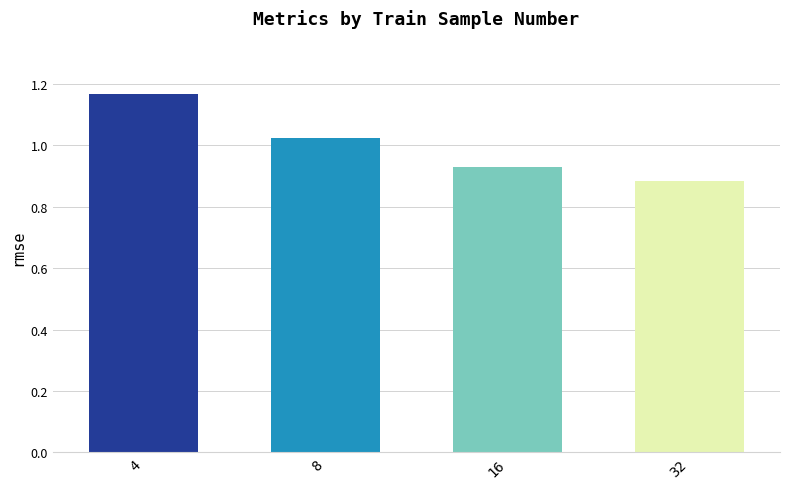

What is the difference between the values at 4 and 32?

0.3